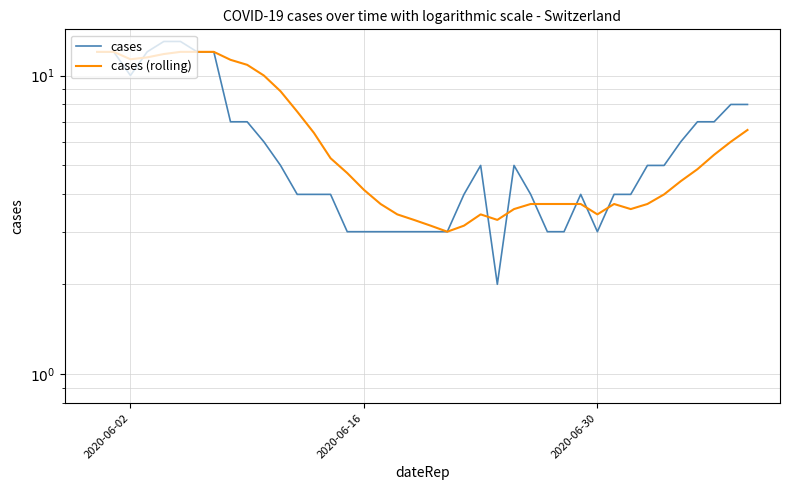

At how many categories does at least one series exceed 2?

40